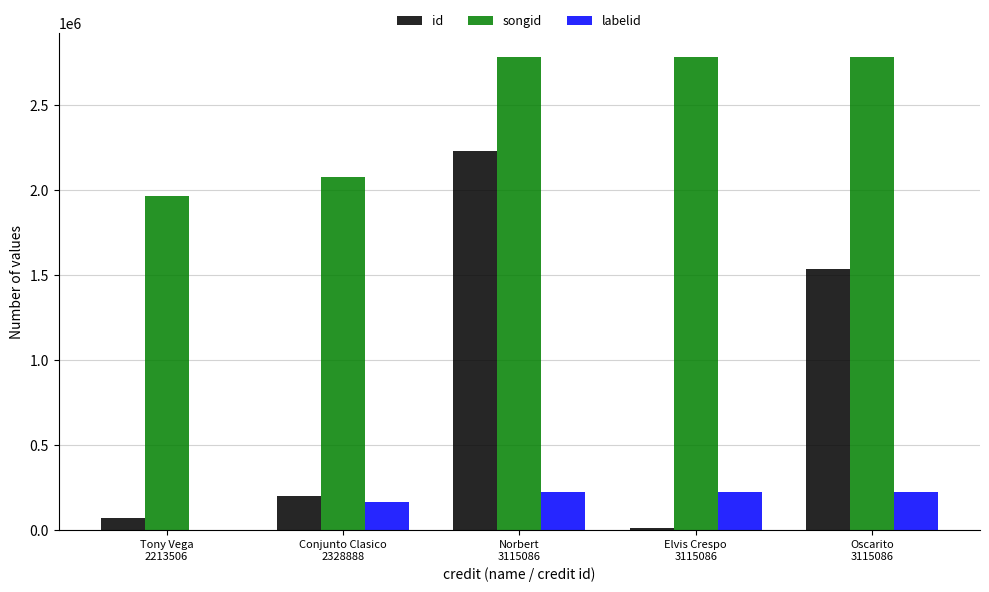

What is the sum of all id values?

4051372